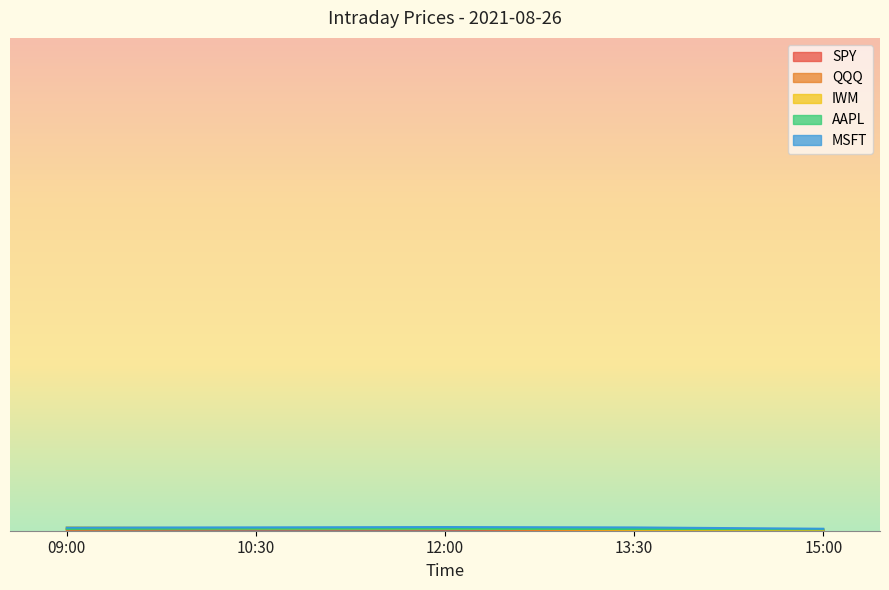

Rank the series at 09:00 from highest to lowest value.

IWM, MSFT, AAPL, SPY, QQQ